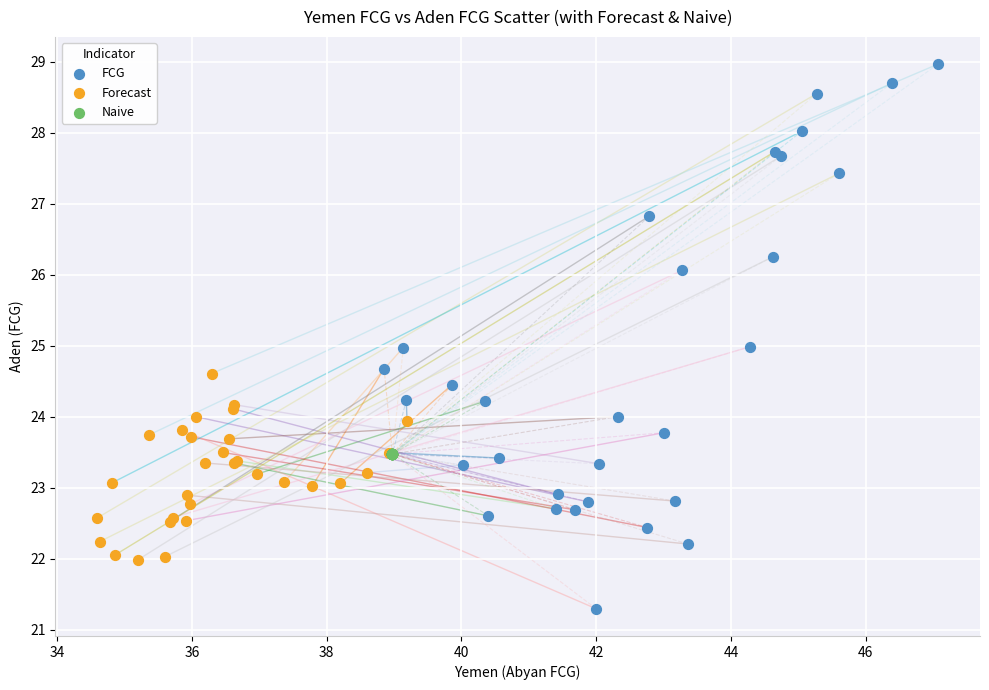

Which series contains the highest Y value?

FCG